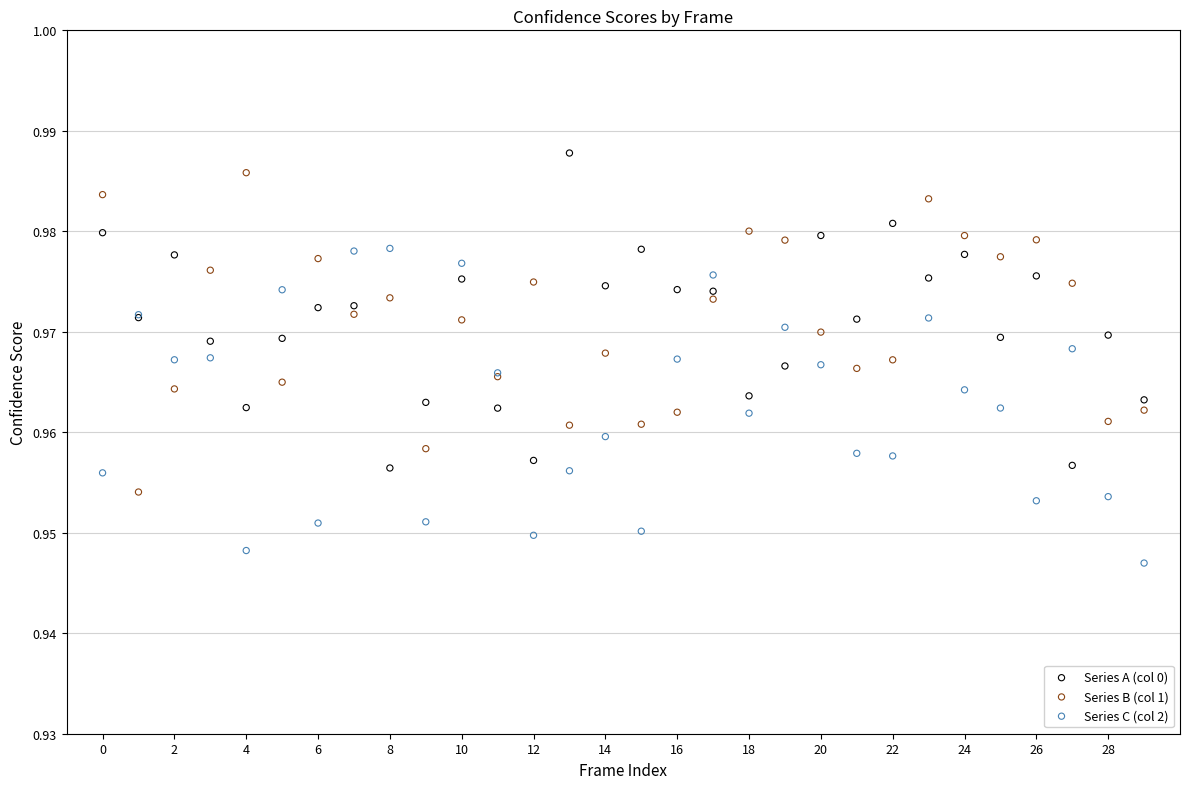

Which series reaches the minimum Y coordinate?

Series C (col 2)